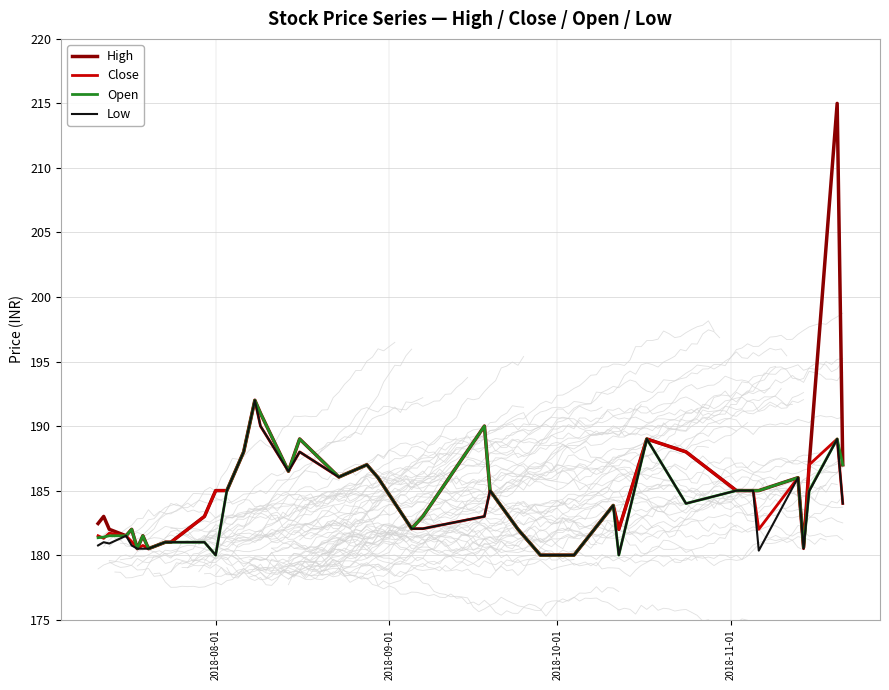

What is the maximum value for Low?

192.0